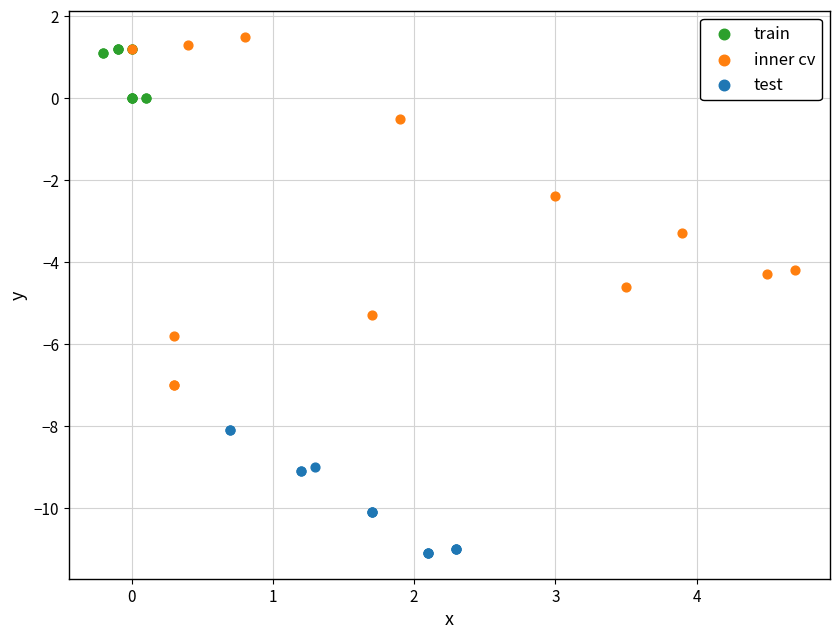

Which series has the widest spread of Y values?

inner cv